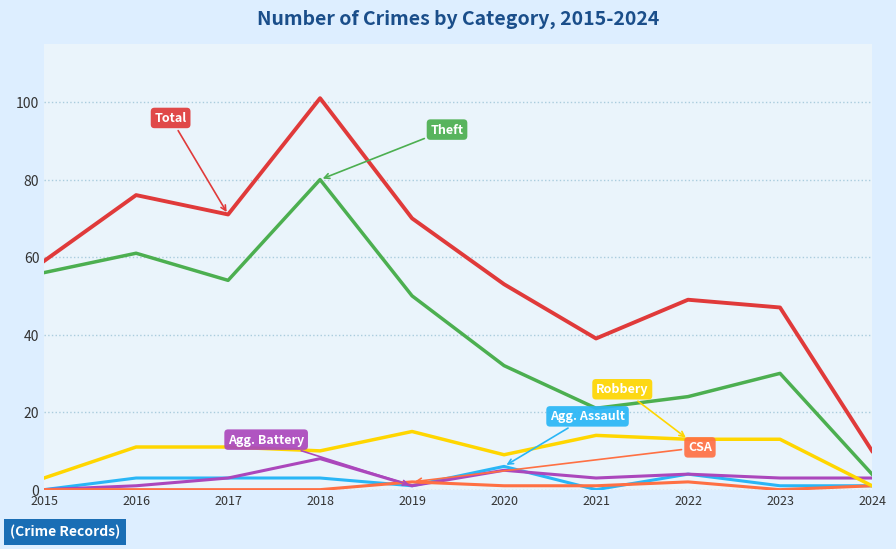

What is the difference between the highest and lowest values at 2017?

71